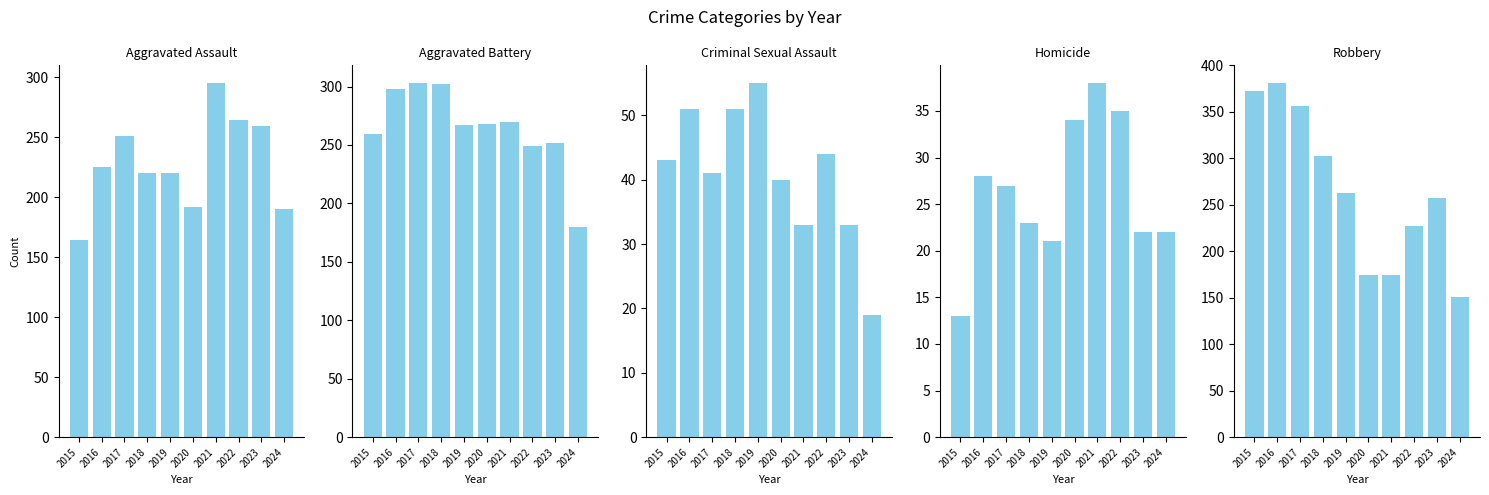

The Homicide series shows 35 at 2022. True or false?

True